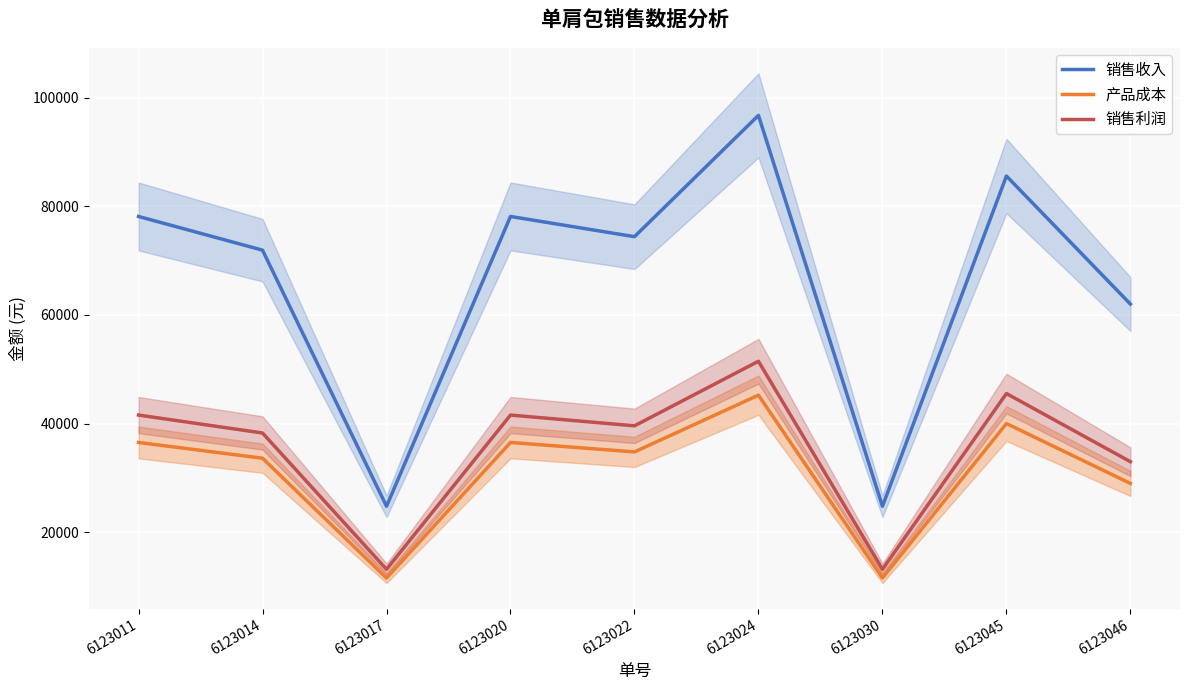

True or false: 销售利润 and 产品成本 intersect in this chart.

False